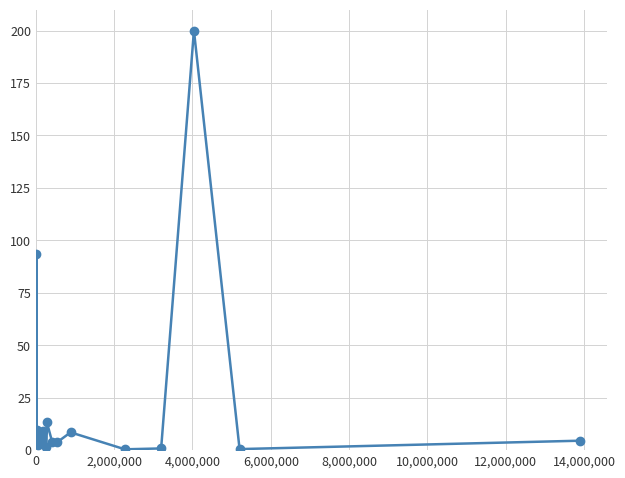

What is the value of the 5th point from the left?

6.0